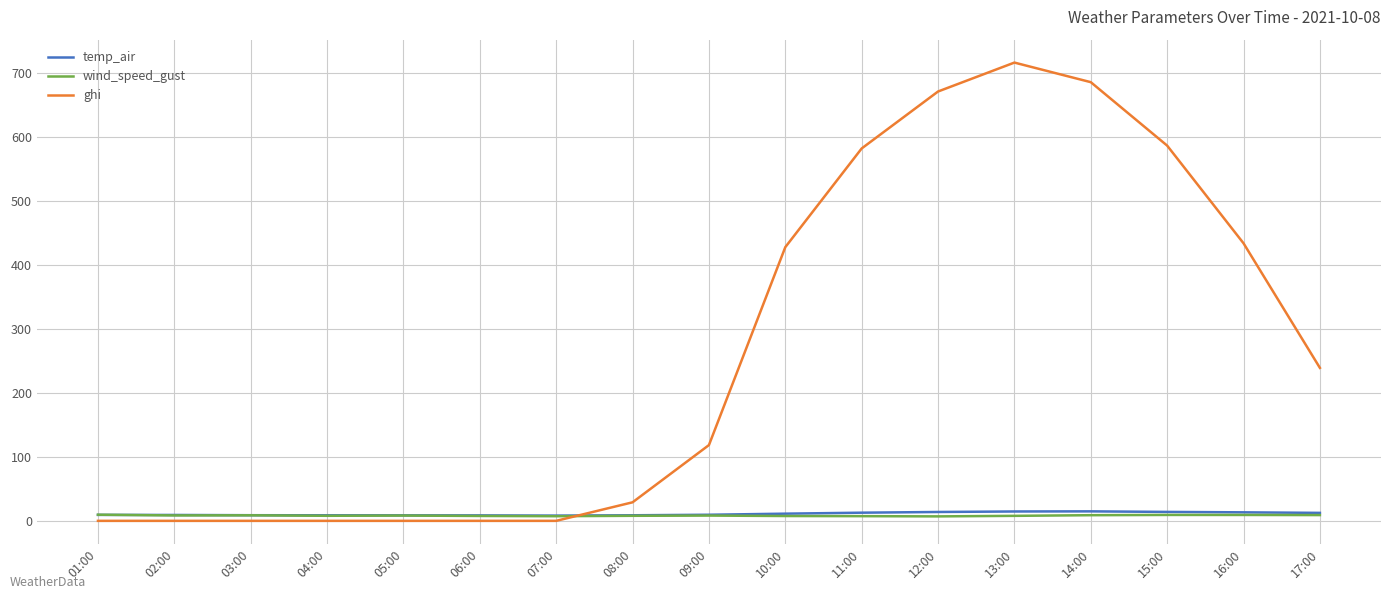

At which category does the chart reach its peak across all series?

13:00